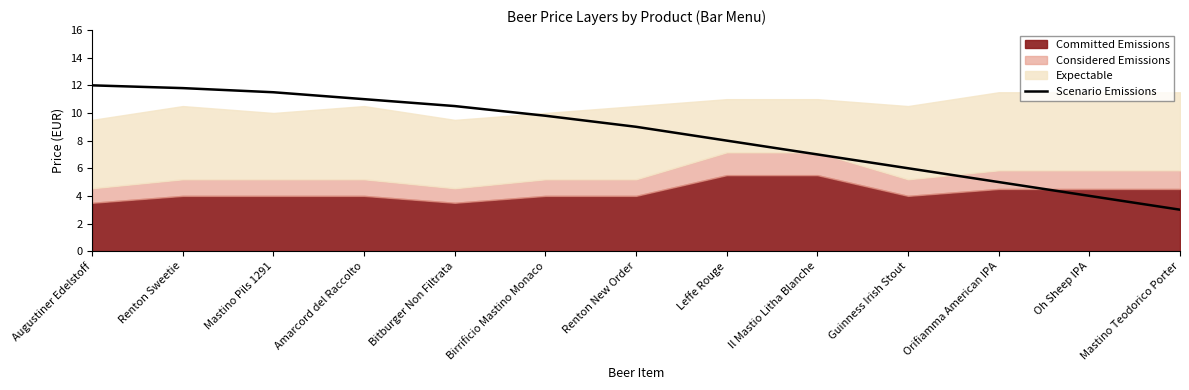

Is it true that Scenario Emissions equals 6.0 at Guinness Irish Stout?

True